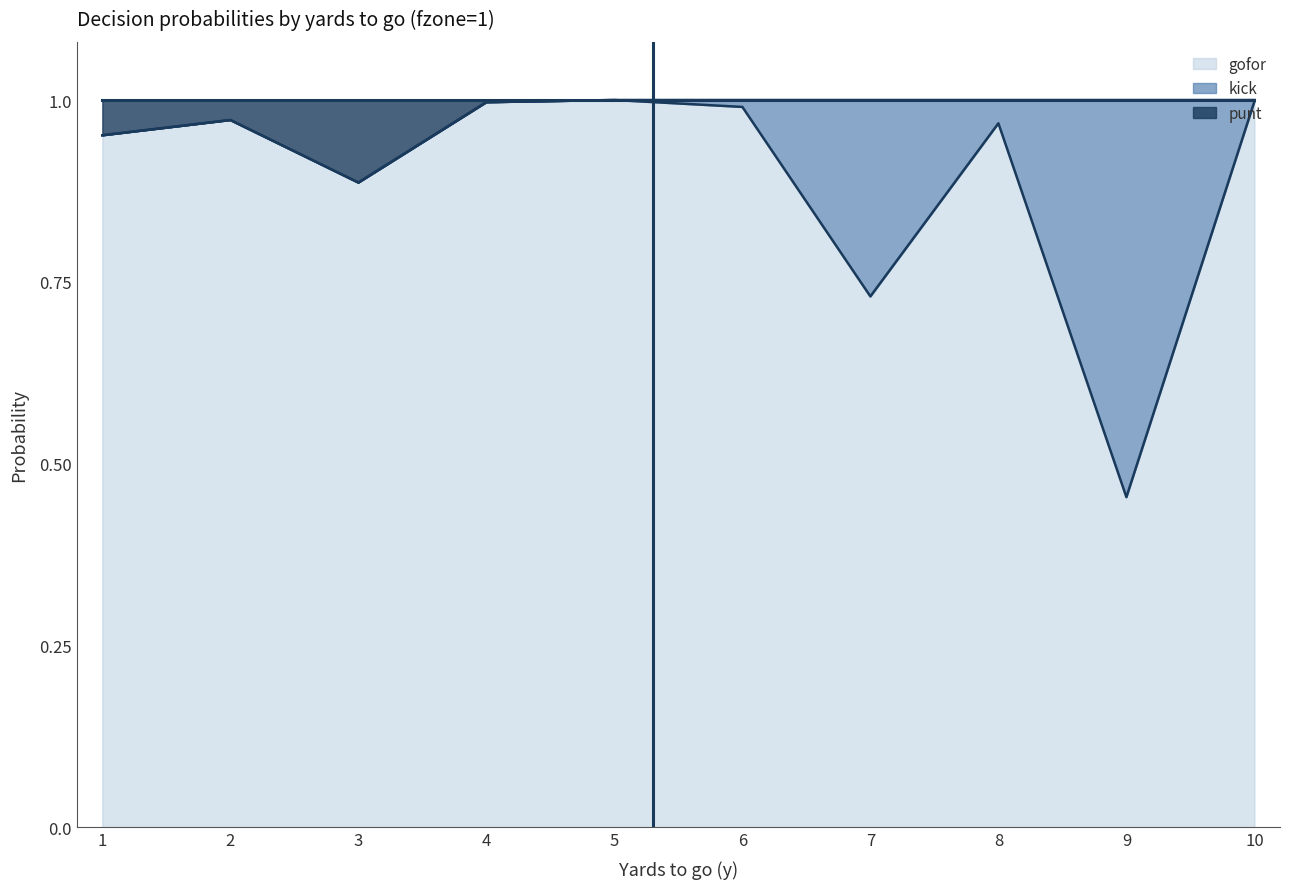

At which category does the chart reach its minimum across all series?

9